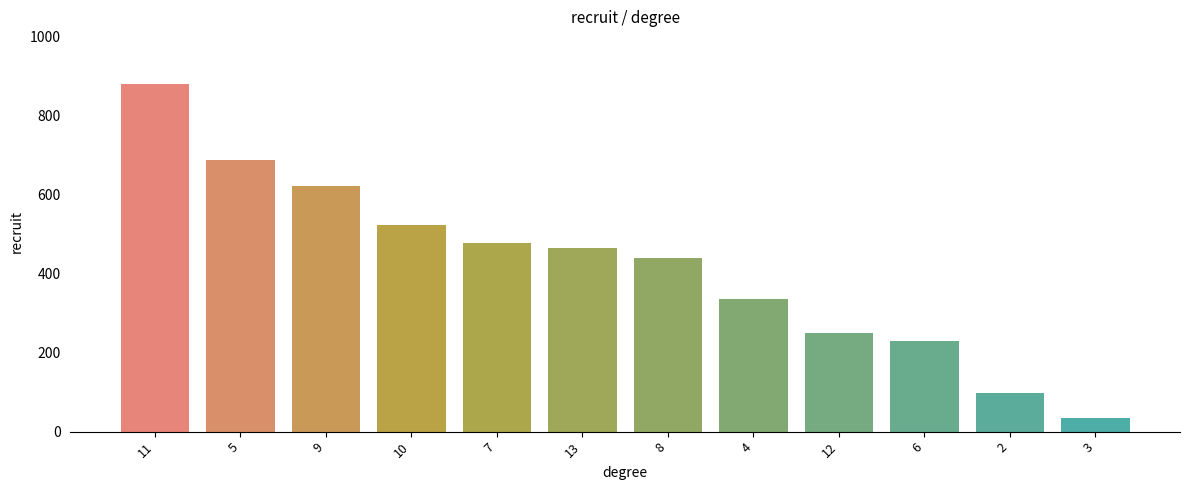

Reading right to left, extract all data points from this chart.

35	98	229	249	336	440	463	478	523	622	686	880